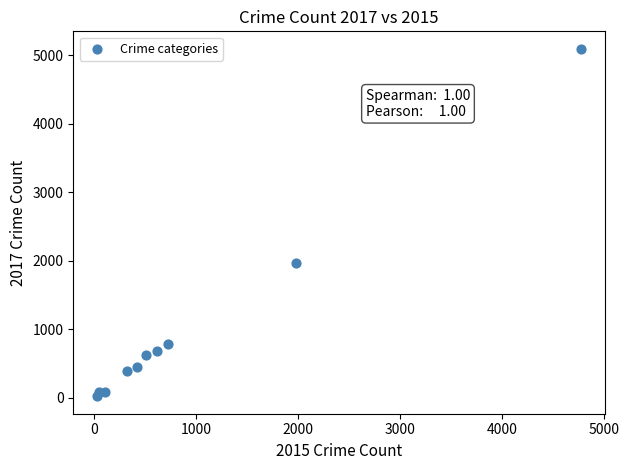

What is the average X value?

954